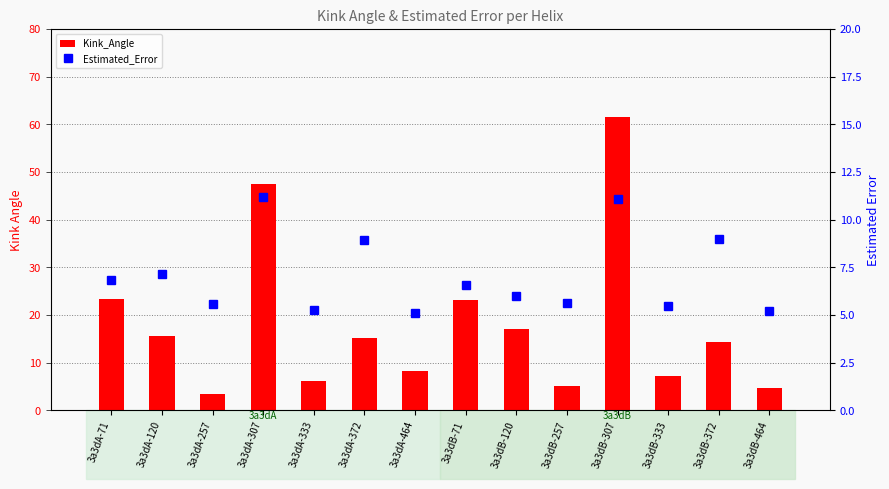

Which category has the lowest value in the Kink_Angle series?

3a3dA-257